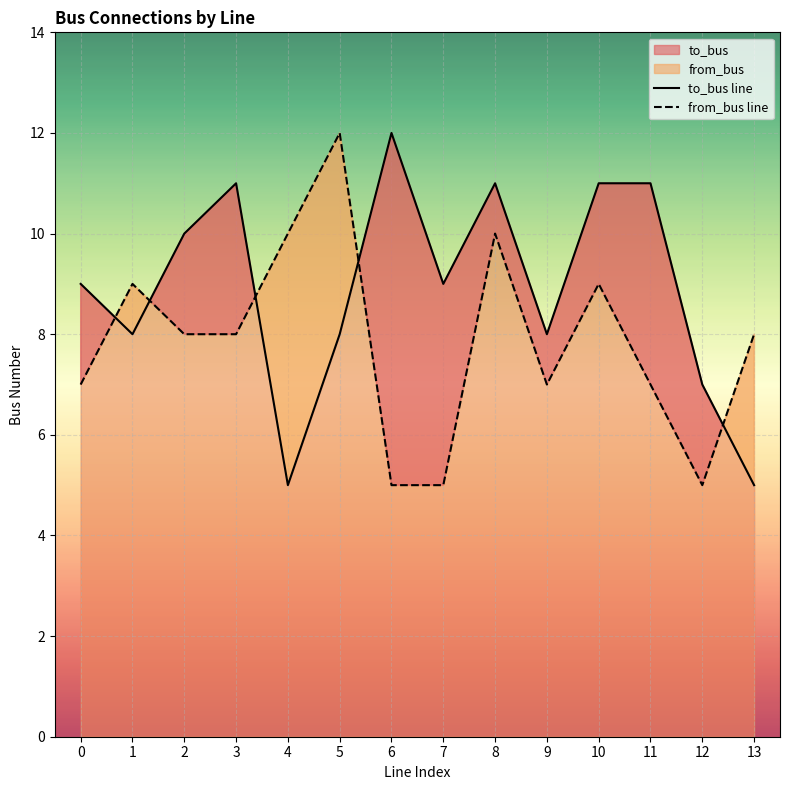

The to_bus line series shows 9 at 0. True or false?

True